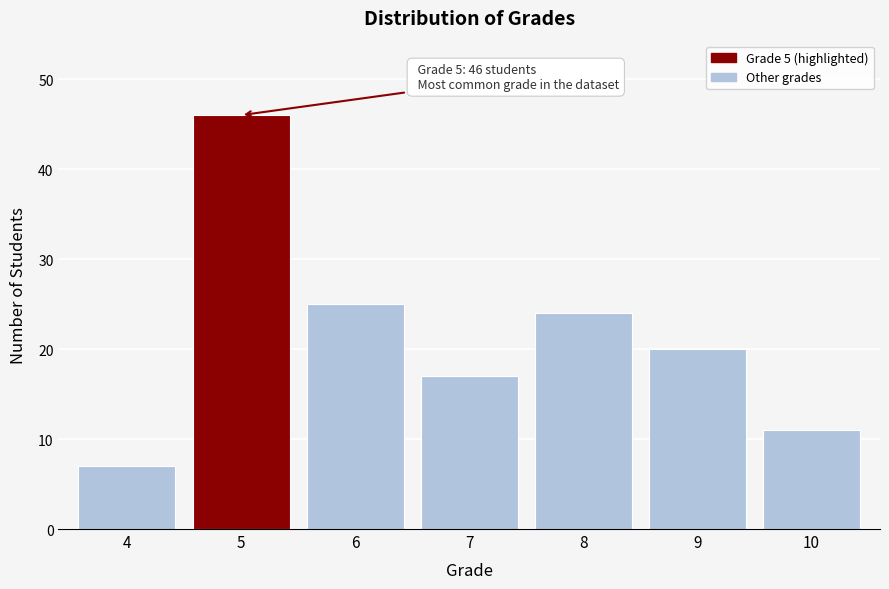

Reading left to right, transcribe all the data shown in this chart.

4=7	5=46	6=25	7=17	8=24	9=20	10=11